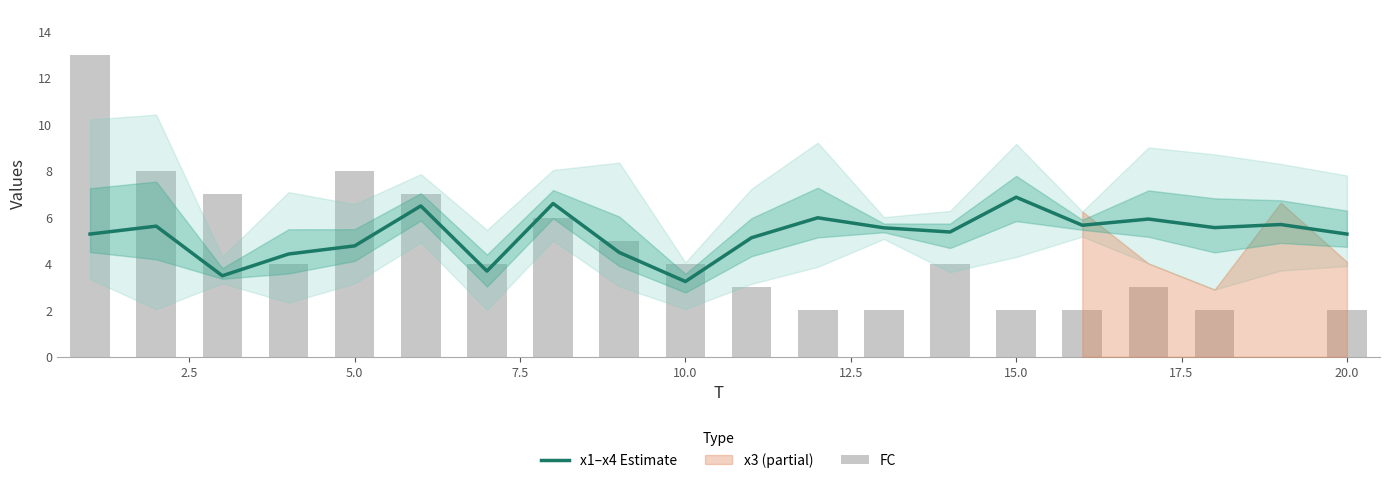

What is the value of the x1–x4 Estimate bar at the 1st from the left?

5.3